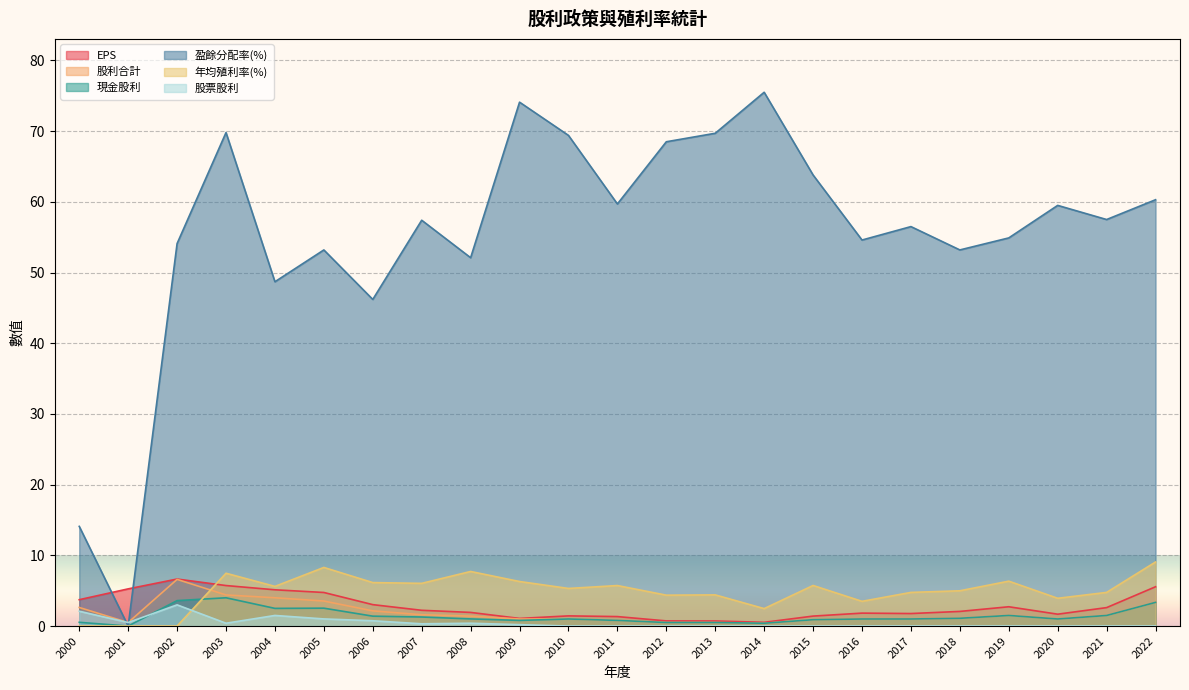

Is it true that EPS equals 2.6 at 2021?

True